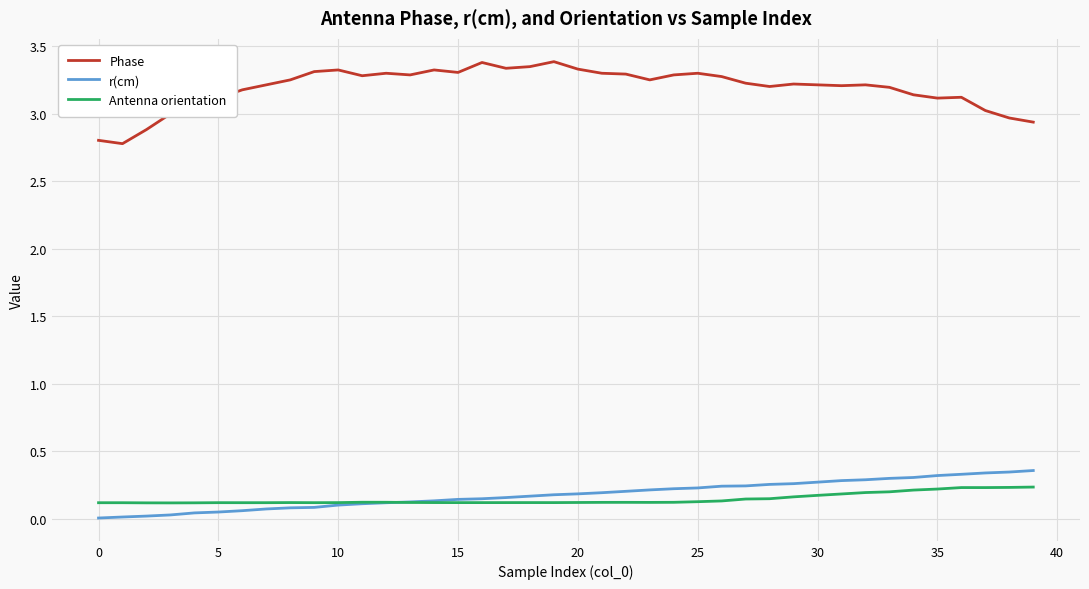

Which series has the largest total across all categories?

Phase